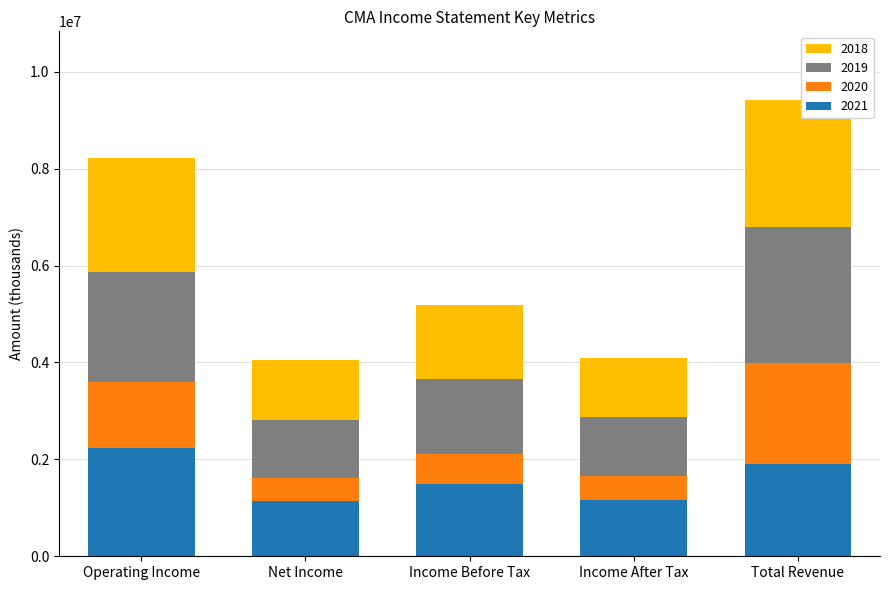

At which category is the sum across all series the highest?

Total Revenue